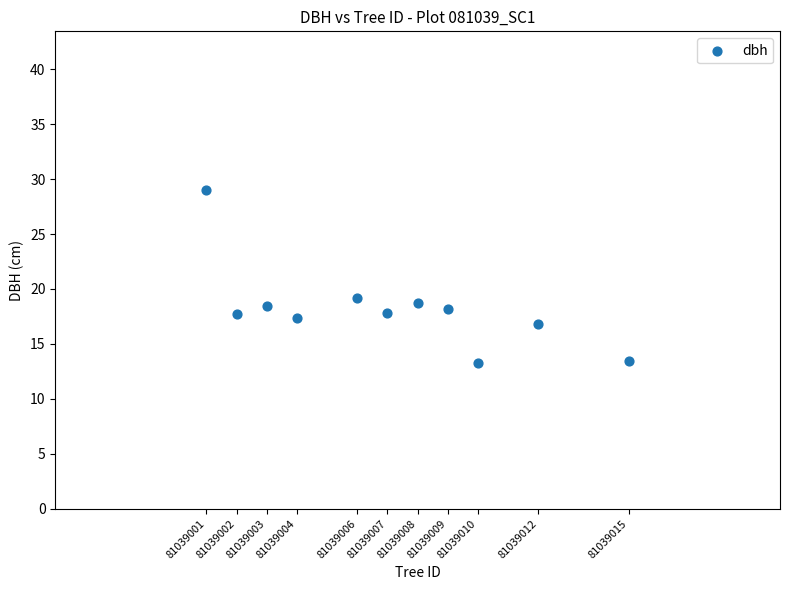

What is the average Y value?

18.2